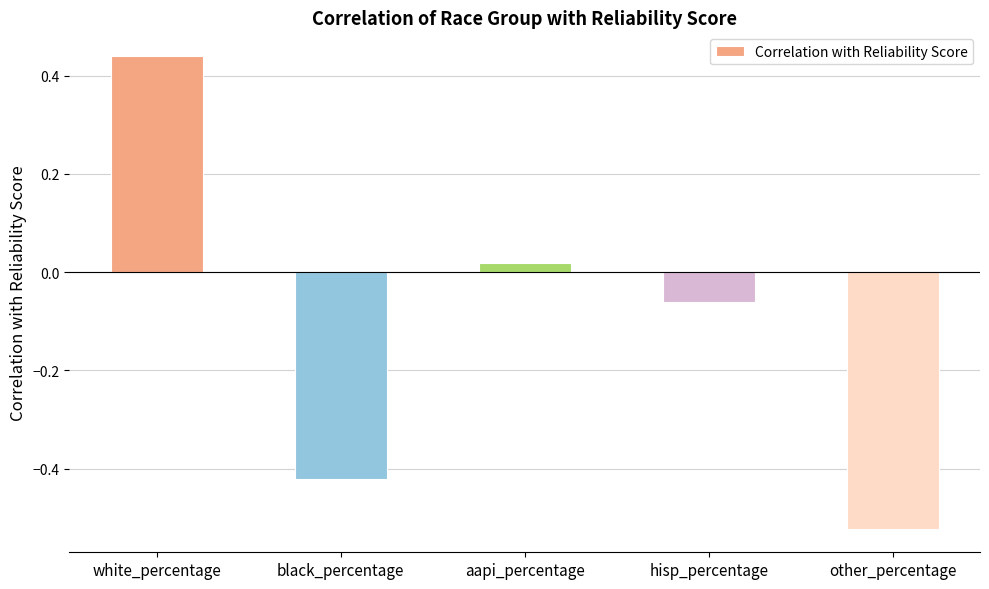

How many categories are shown in the chart?

5